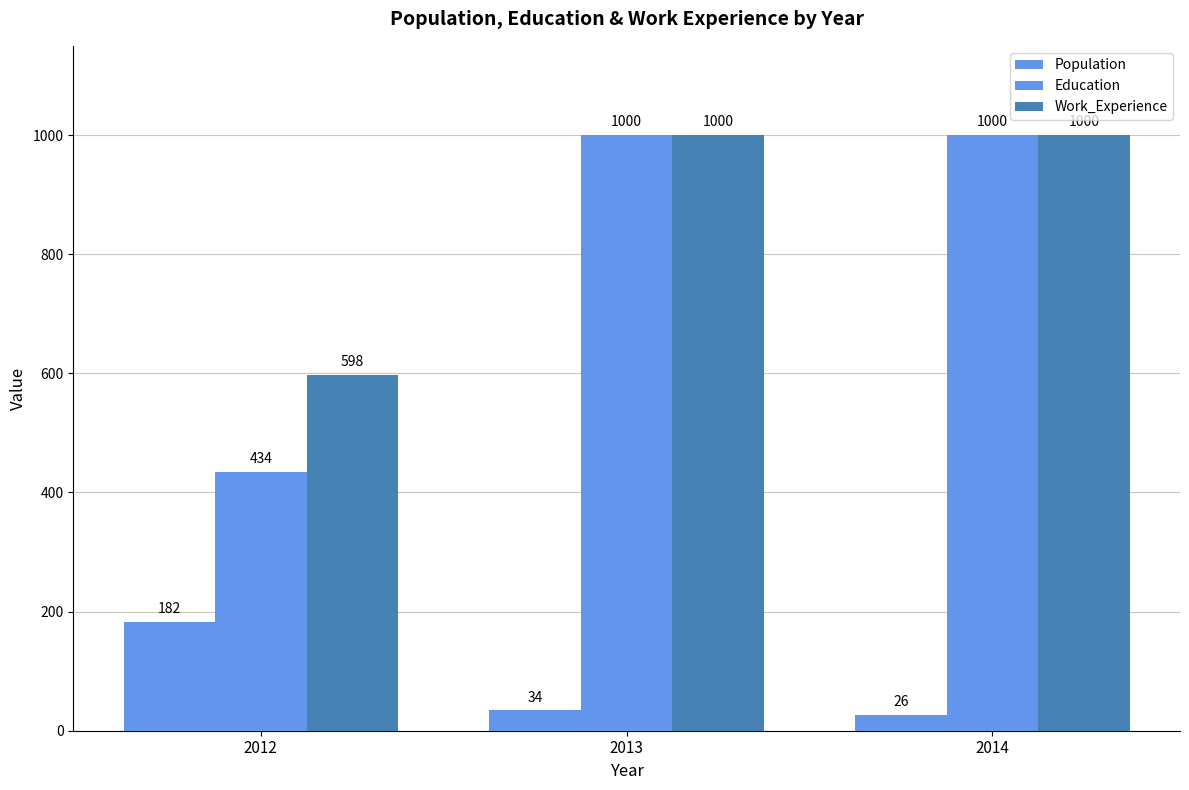

List the series in order of their peak value, highest first.

Education, Work_Experience, Population